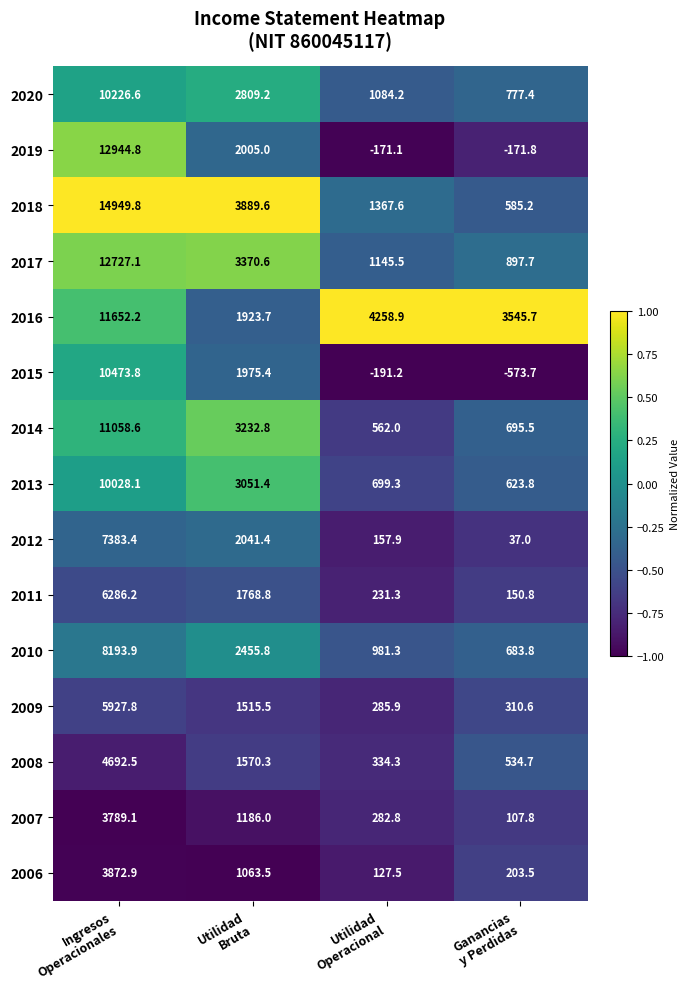

What is the maximum value for 2019?

12944.8